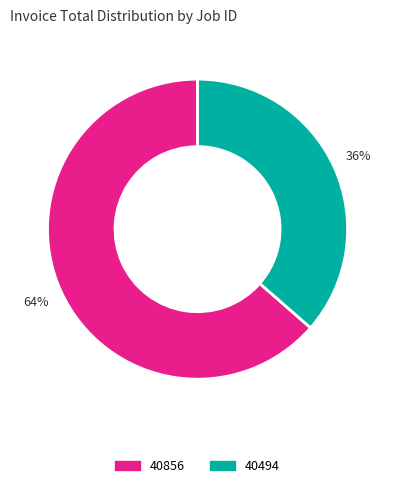

Is it true that 40856 is 54% of the pie?

False